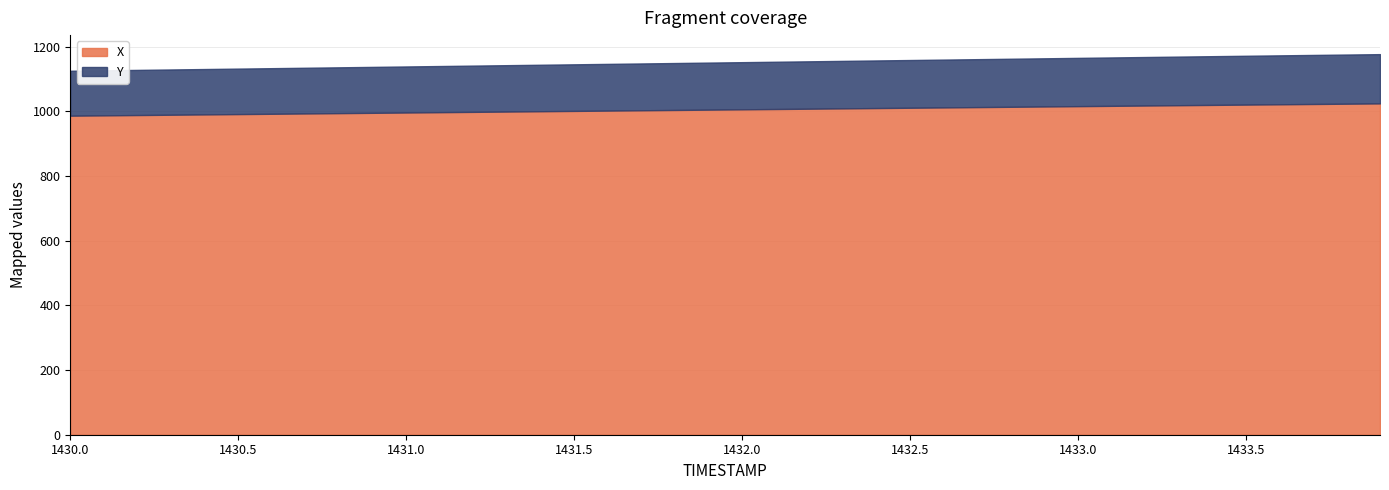

True or false: X and Y intersect in this chart.

False